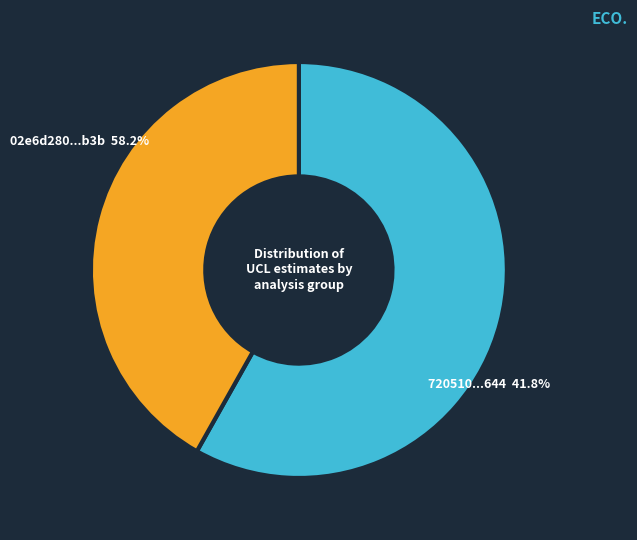

To the nearest percent, what is the combined percentage of 02e6d280ec343656a422cf1e9a19c424b6d63b3b and 720510cfa90534b3c2c9bb604117100165f0c644?

100%